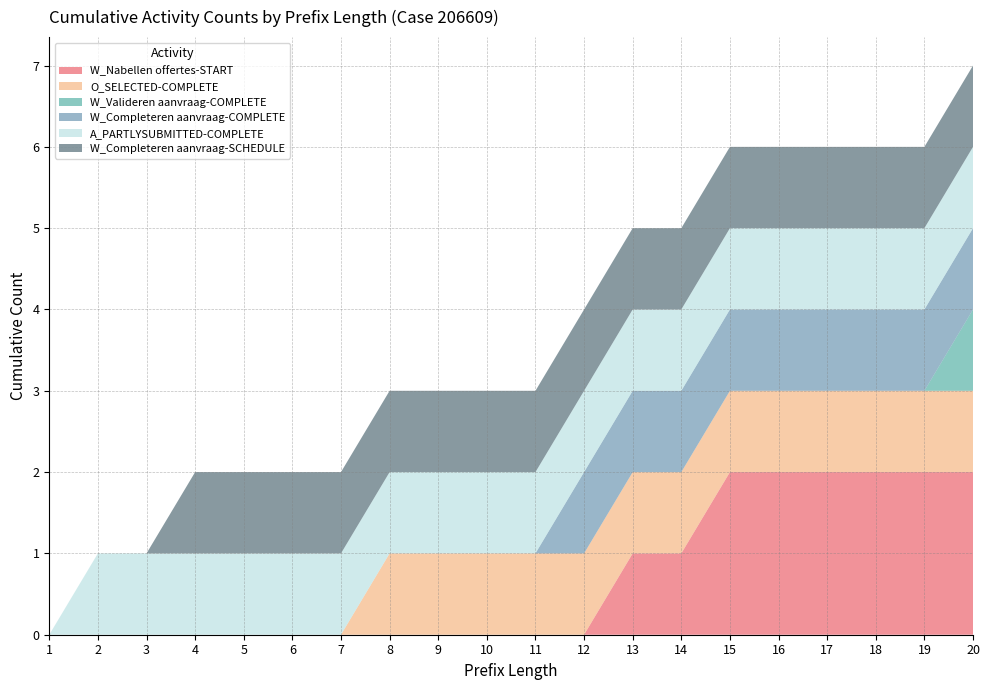

Reading left to right, transcribe all the data shown in this chart.

W_Nabellen offertes-START: 0	0	0	0	0	0	0	0	0	0	0	0	1	1	2	2	2	2	2	2
O_SELECTED-COMPLETE: 0	0	0	0	0	0	0	1	1	1	1	1	1	1	1	1	1	1	1	1
W_Valideren aanvraag-COMPLETE: 0	0	0	0	0	0	0	0	0	0	0	0	0	0	0	0	0	0	0	1
W_Completeren aanvraag-COMPLETE: 0	0	0	0	0	0	0	0	0	0	0	1	1	1	1	1	1	1	1	1
A_PARTLYSUBMITTED-COMPLETE: 0	1	1	1	1	1	1	1	1	1	1	1	1	1	1	1	1	1	1	1
W_Completeren aanvraag-SCHEDULE: 0	0	0	1	1	1	1	1	1	1	1	1	1	1	1	1	1	1	1	1